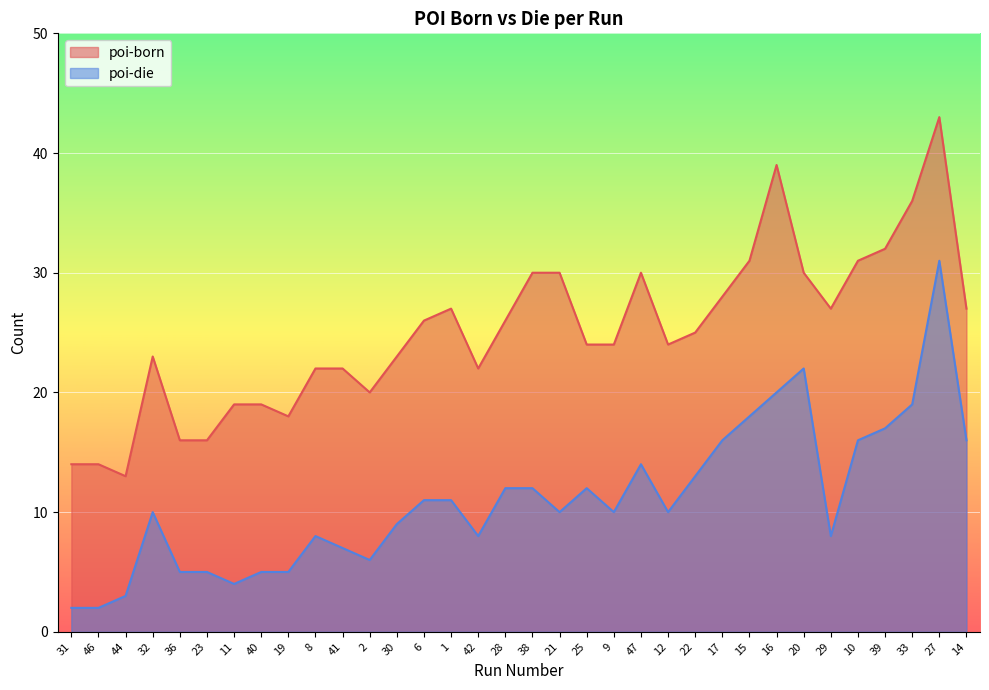

True or false: poi-die and poi-born intersect in this chart.

False